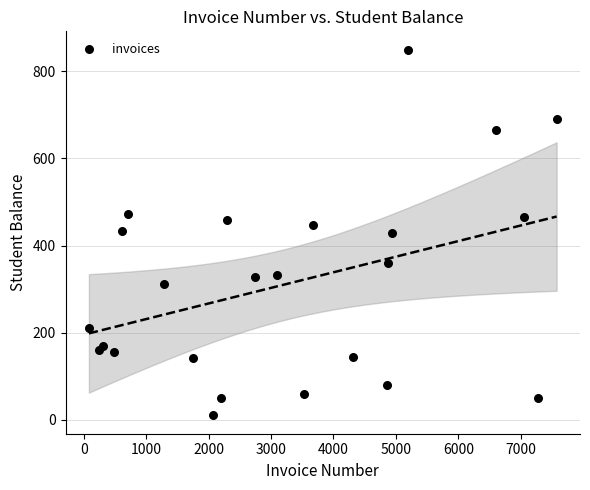

What is the range of Y values (max minus min)?

840.0